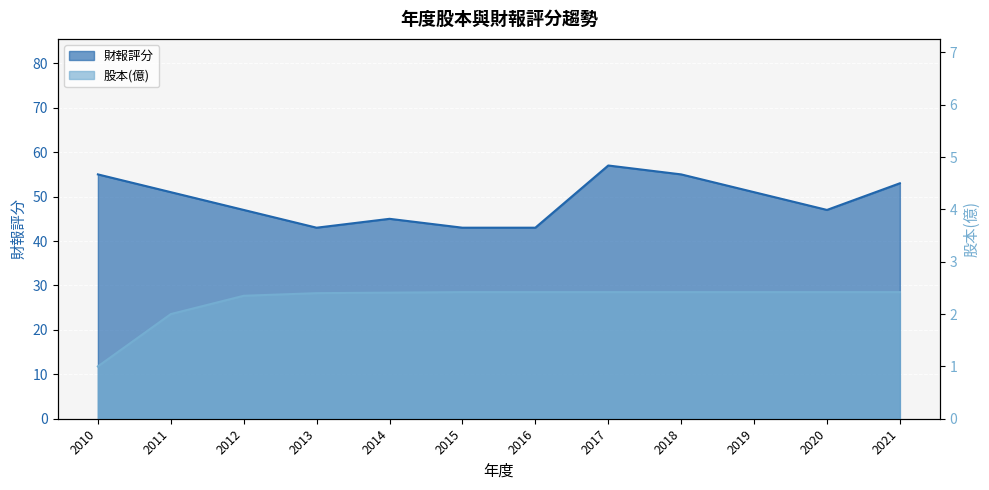

Which series has the largest range (max minus min)?

財報評分